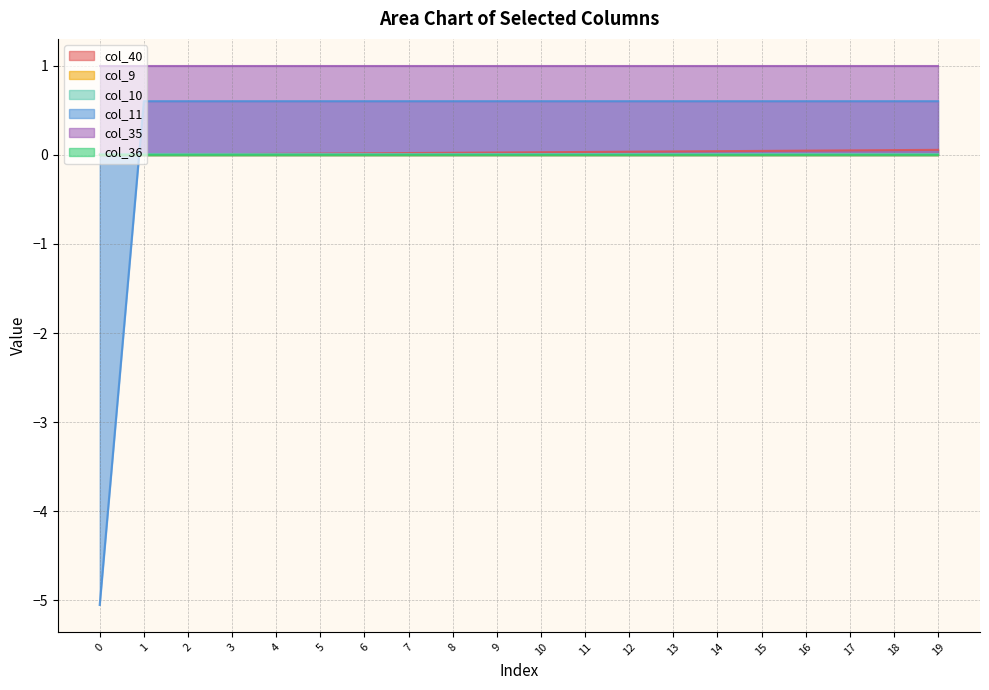

Is it true that col_40 equals 0.0 at 14?

True